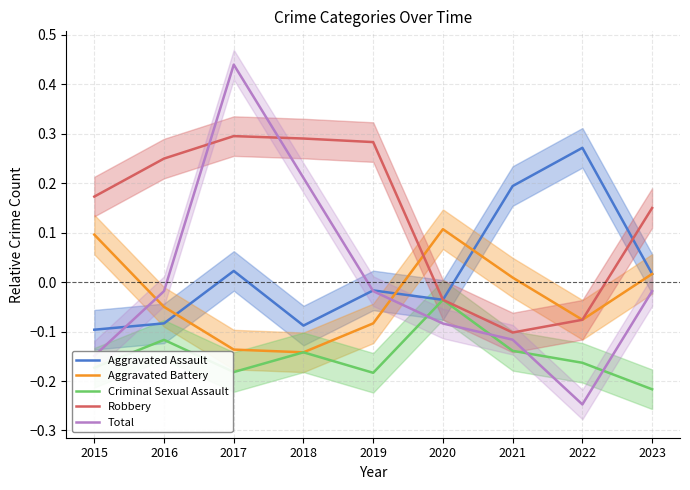

Where does the Total series first go above 0?

2017